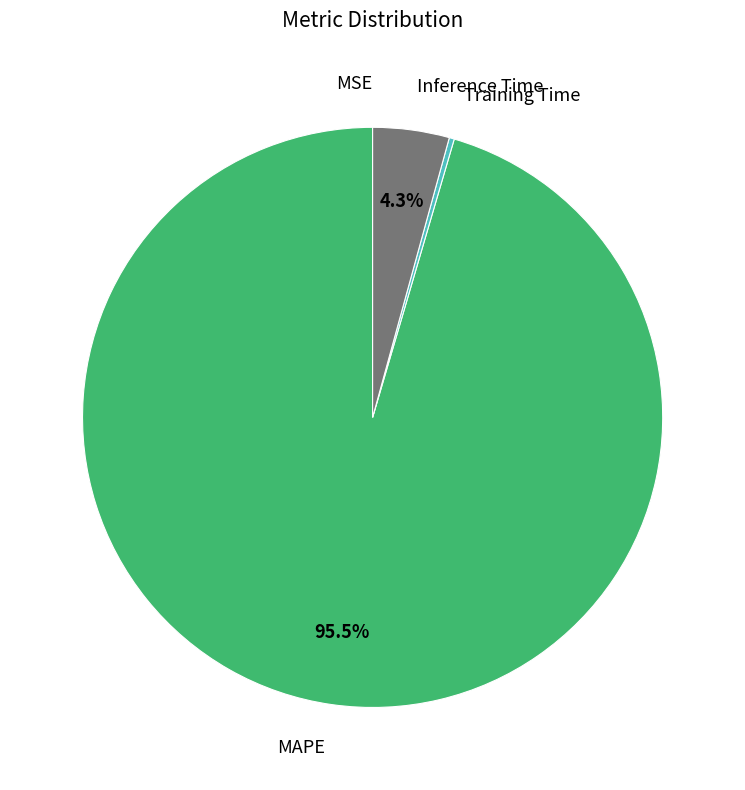

To the nearest percent, what is the difference between the largest and smallest slice percentages?

95%